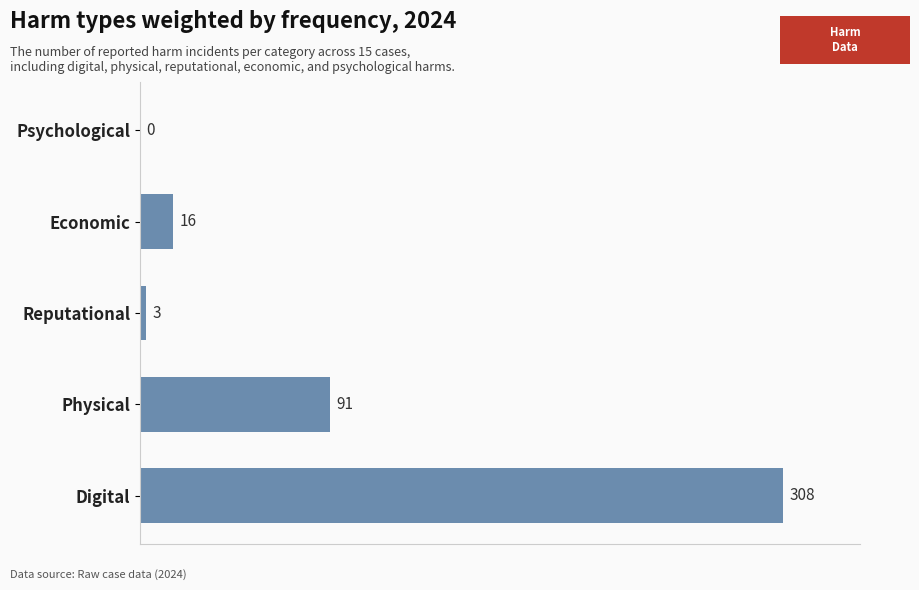

Does the chart contain stacked bars?

No